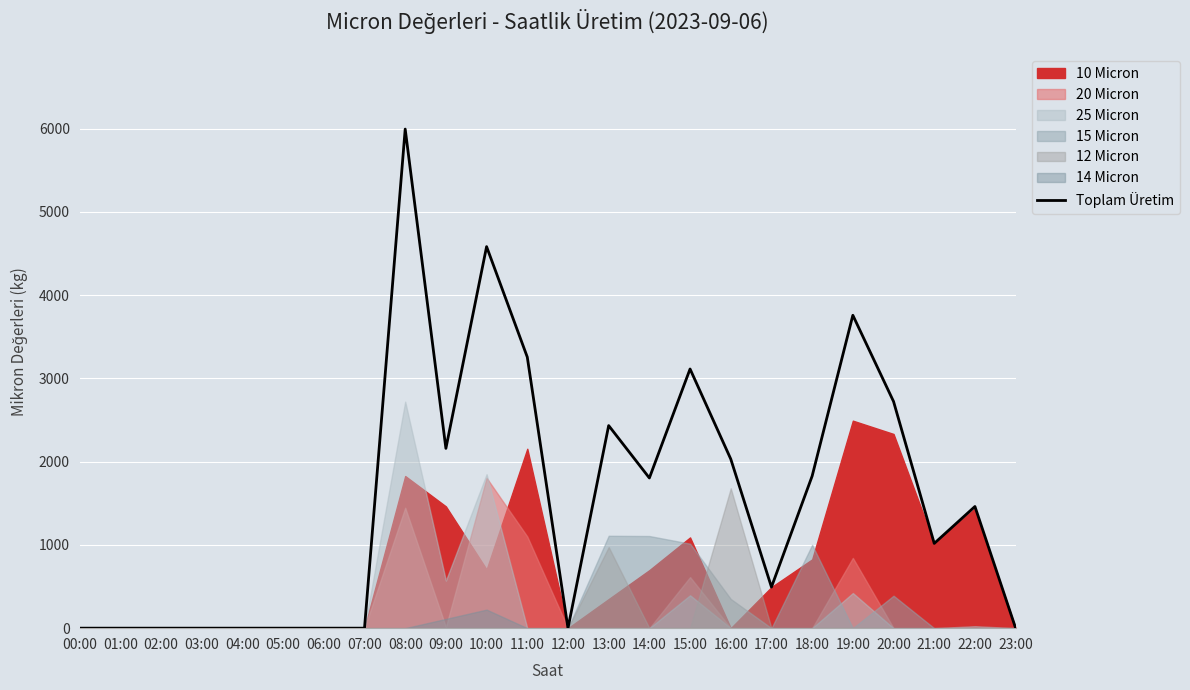

Which category has the highest value in the Toplam Üretim series?

08:00